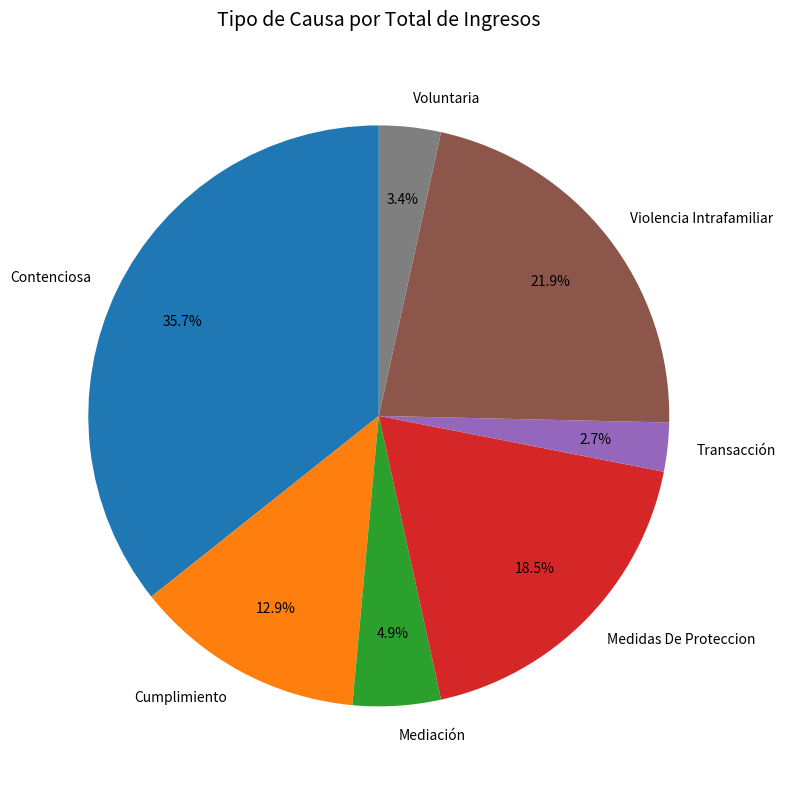

Count the number of slices in the pie.

7